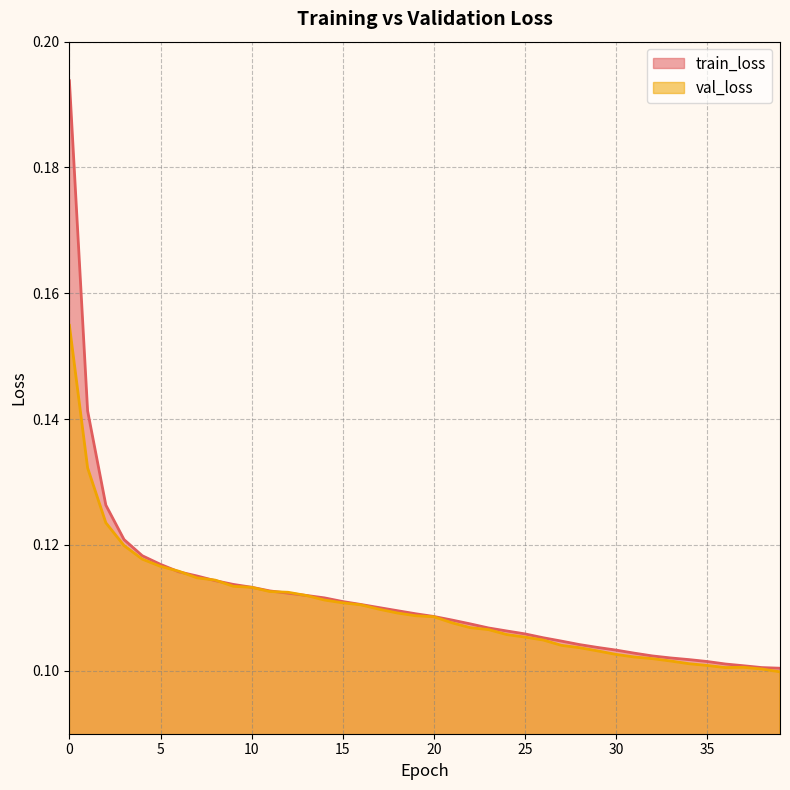

True or false: train_loss has a value of 0.1 at 28.

True